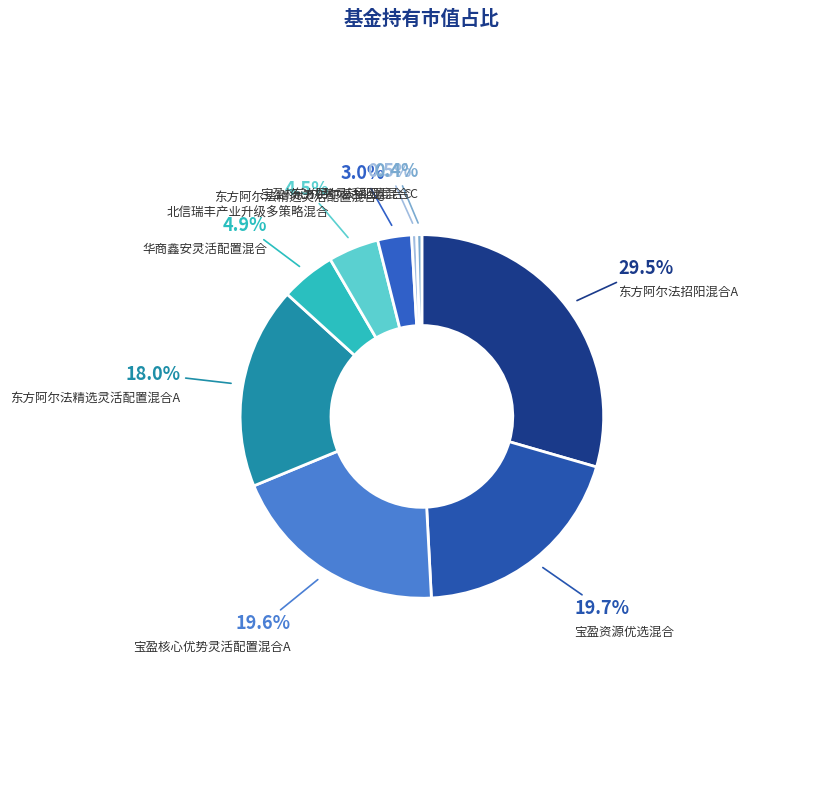

To the nearest percent, what is the difference between the largest and smallest slice percentages?

29%